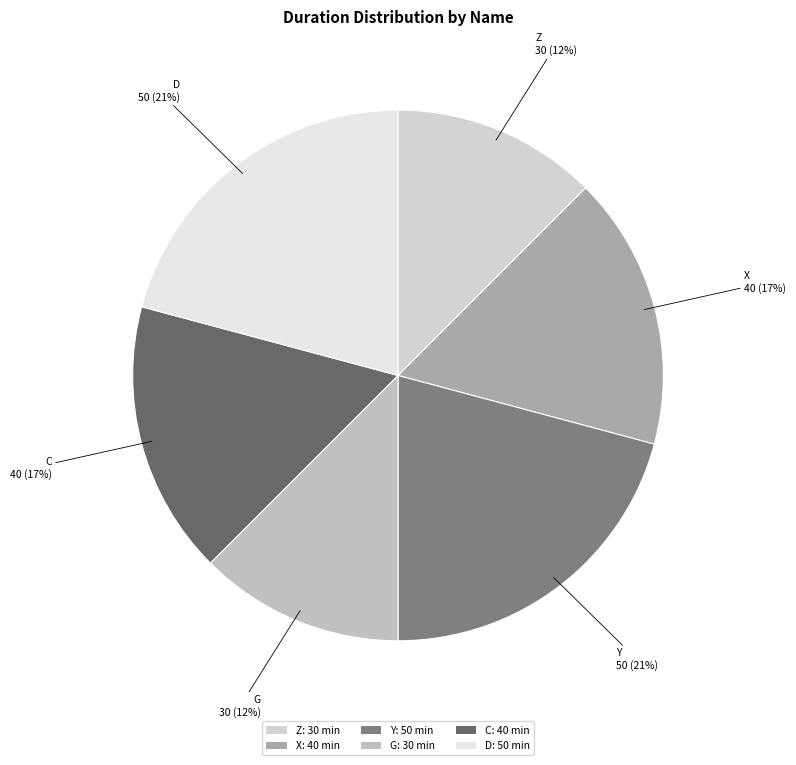

Is there a majority slice in this chart?

No